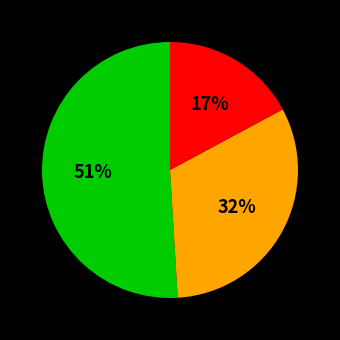

To the nearest percent, what is the average slice percentage?

33%